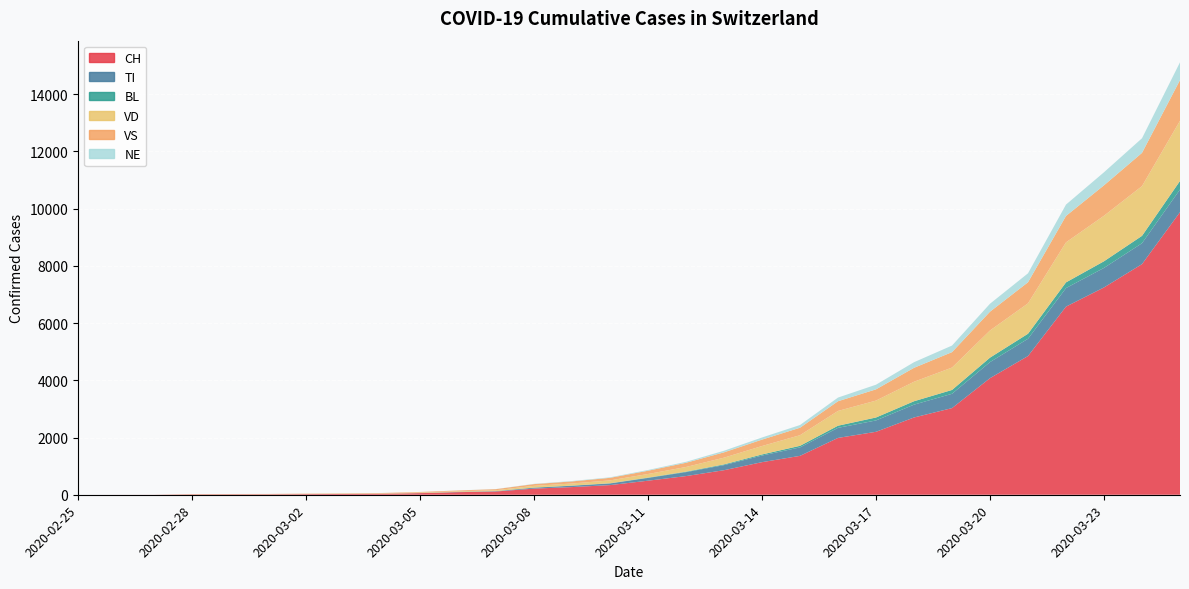

Reading left to right, list all the values displayed in this chart.

CH: 2020-02-25=0	2020-02-26=1	2020-02-27=2	2020-02-28=13	2020-02-29=15	2020-03-01=16	2020-03-02=22	2020-03-03=27	2020-03-04=35	2020-03-05=56	2020-03-06=90	2020-03-07=114	2020-03-08=214	2020-03-09=268	2020-03-10=337	2020-03-11=491	2020-03-12=652	2020-03-13=858	2020-03-14=1139	2020-03-15=1359	2020-03-16=1986	2020-03-17=2200	2020-03-18=2700	2020-03-19=3028	2020-03-20=4075	2020-03-21=4848	2020-03-22=6575	2020-03-23=7245	2020-03-24=8060	2020-03-25=9877
TI: 2020-02-25=0	2020-02-26=0	2020-02-27=0	2020-02-28=0	2020-02-29=0	2020-03-01=0	2020-03-02=0	2020-03-03=0	2020-03-04=0	2020-03-05=3	2020-03-06=7	2020-03-07=12	2020-03-08=32	2020-03-09=47	2020-03-10=57	2020-03-11=96	2020-03-12=138	2020-03-13=177	2020-03-14=231	2020-03-15=296	2020-03-16=352	2020-03-17=397	2020-03-18=449	2020-03-19=500	2020-03-20=561	2020-03-21=604	2020-03-22=648	2020-03-23=683	2020-03-24=730	2020-03-25=791
BL: 2020-02-25=0	2020-02-26=0	2020-02-27=0	2020-02-28=0	2020-02-29=1	2020-03-01=1	2020-03-02=1	2020-03-03=1	2020-03-04=1	2020-03-05=1	2020-03-06=2	2020-03-07=2	2020-03-08=5	2020-03-09=5	2020-03-10=8	2020-03-11=12	2020-03-12=17	2020-03-13=26	2020-03-14=38	2020-03-15=55	2020-03-16=75	2020-03-17=103	2020-03-18=119	2020-03-19=134	2020-03-20=156	2020-03-21=175	2020-03-22=199	2020-03-23=232	2020-03-24=258	2020-03-25=299
VD: 2020-02-25=0	2020-02-26=0	2020-02-27=0	2020-02-28=4	2020-02-29=4	2020-03-01=4	2020-03-02=6	2020-03-03=8	2020-03-04=11	2020-03-05=16	2020-03-06=22	2020-03-07=31	2020-03-08=60	2020-03-09=73	2020-03-10=100	2020-03-11=126	2020-03-12=163	2020-03-13=235	2020-03-14=295	2020-03-15=371	2020-03-16=516	2020-03-17=591	2020-03-18=681	2020-03-19=783	2020-03-20=949	2020-03-21=1062	2020-03-22=1399	2020-03-23=1591	2020-03-24=1739	2020-03-25=2103
VS: 2020-02-25=0	2020-02-26=0	2020-02-27=0	2020-02-28=6	2020-02-29=6	2020-03-01=7	2020-03-02=10	2020-03-03=12	2020-03-04=14	2020-03-05=21	2020-03-06=28	2020-03-07=37	2020-03-08=61	2020-03-09=73	2020-03-10=89	2020-03-11=114	2020-03-12=147	2020-03-13=186	2020-03-14=224	2020-03-15=261	2020-03-16=339	2020-03-17=393	2020-03-18=487	2020-03-19=539	2020-03-20=657	2020-03-21=737	2020-03-22=923	2020-03-23=1064	2020-03-24=1161	2020-03-25=1422
NE: 2020-02-25=0	2020-02-26=0	2020-02-27=0	2020-02-28=0	2020-02-29=0	2020-03-01=0	2020-03-02=1	2020-03-03=1	2020-03-04=1	2020-03-05=1	2020-03-06=2	2020-03-07=4	2020-03-08=9	2020-03-09=14	2020-03-10=18	2020-03-11=26	2020-03-12=34	2020-03-13=56	2020-03-14=74	2020-03-15=95	2020-03-16=128	2020-03-17=162	2020-03-18=196	2020-03-19=230	2020-03-20=278	2020-03-21=313	2020-03-22=397	2020-03-23=456	2020-03-24=511	2020-03-25=622